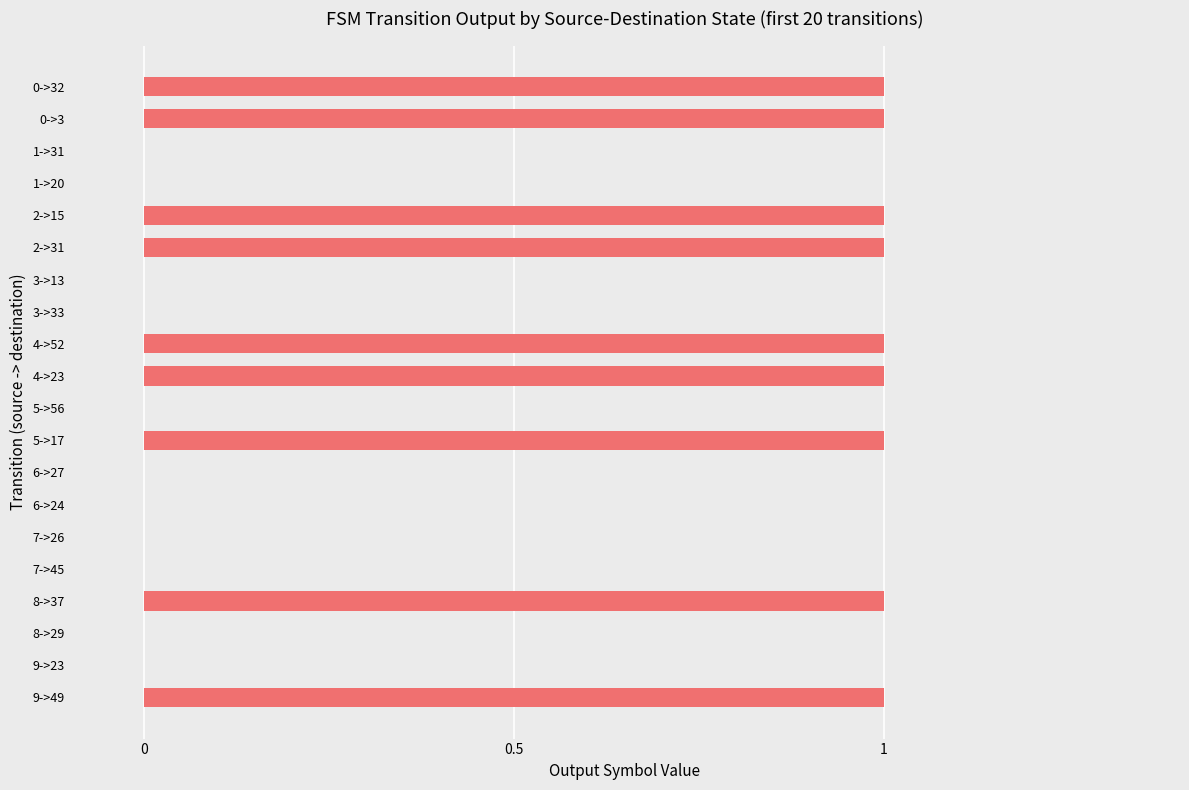

The value at 3->13 is 1. True or false?

False